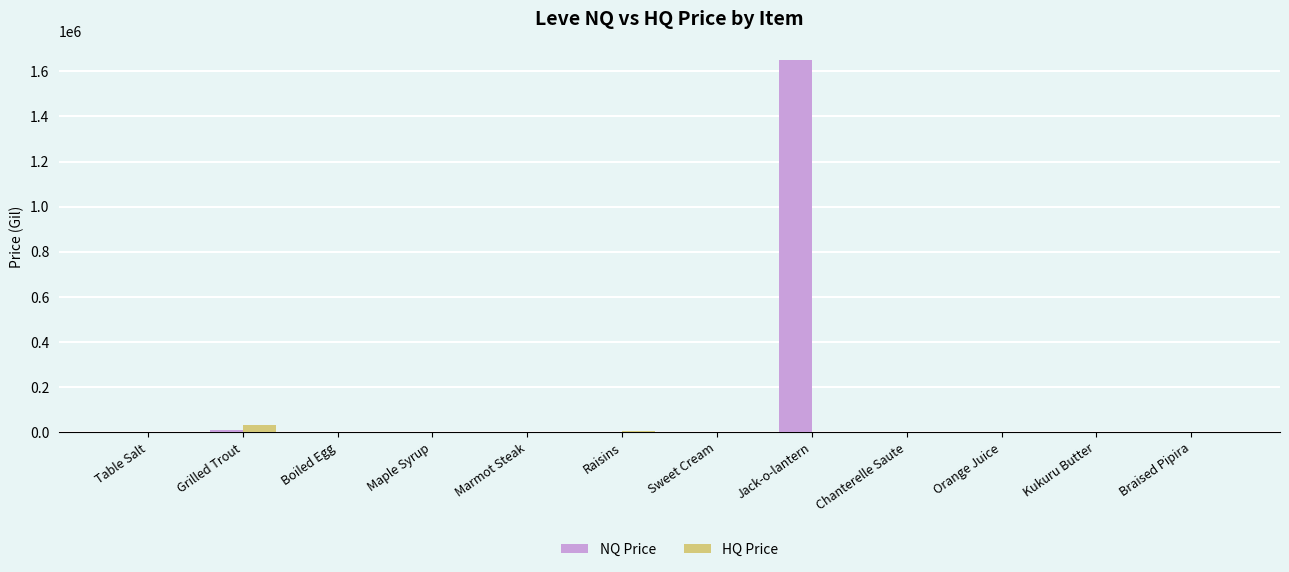

The NQ Price series shows 1650003.0 at Jack-o-lantern. True or false?

True